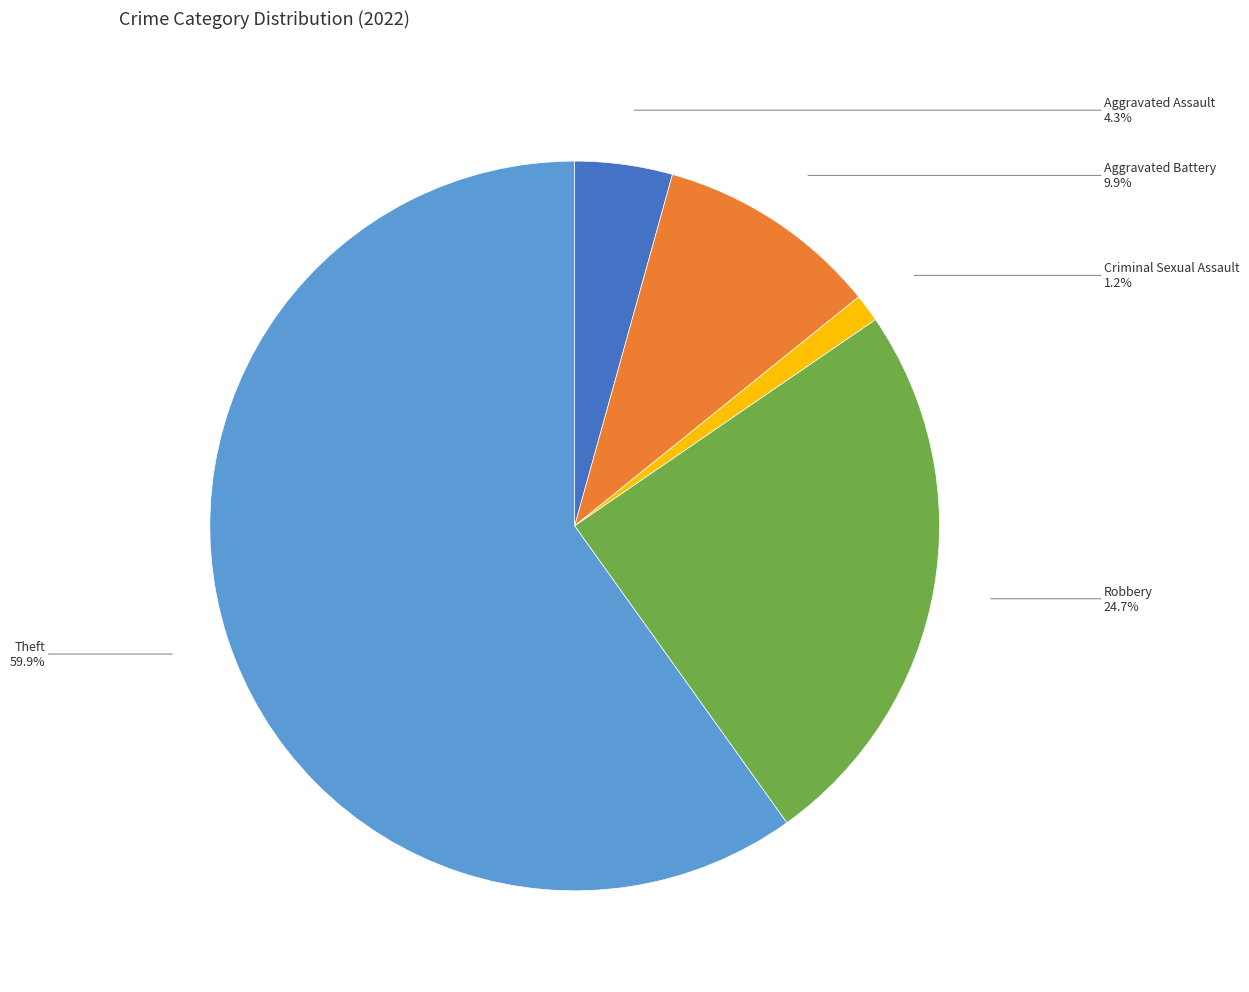

What is the ratio of the value at Robbery to the value at Theft?

0.4